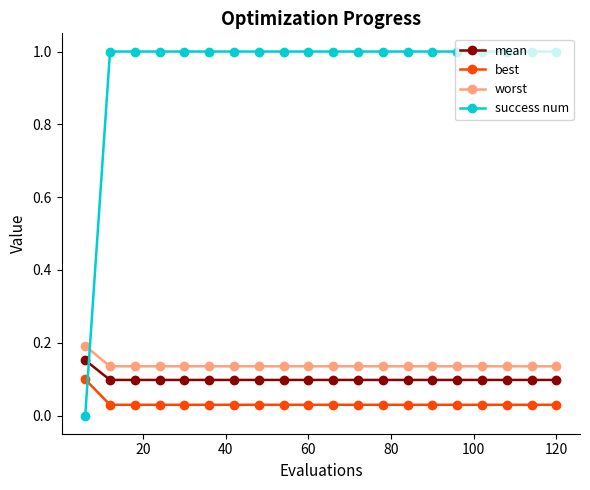

Rank the series by their maximum value, from lowest to highest.

best, mean, worst, success num